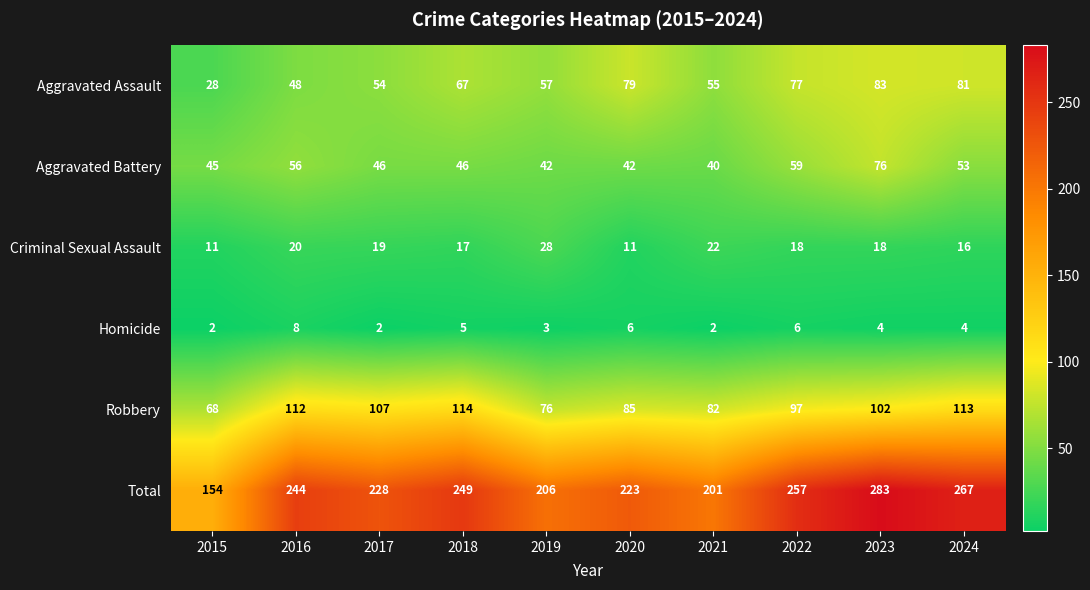

Is it true that Aggravated Battery equals 42 at 2019?

True